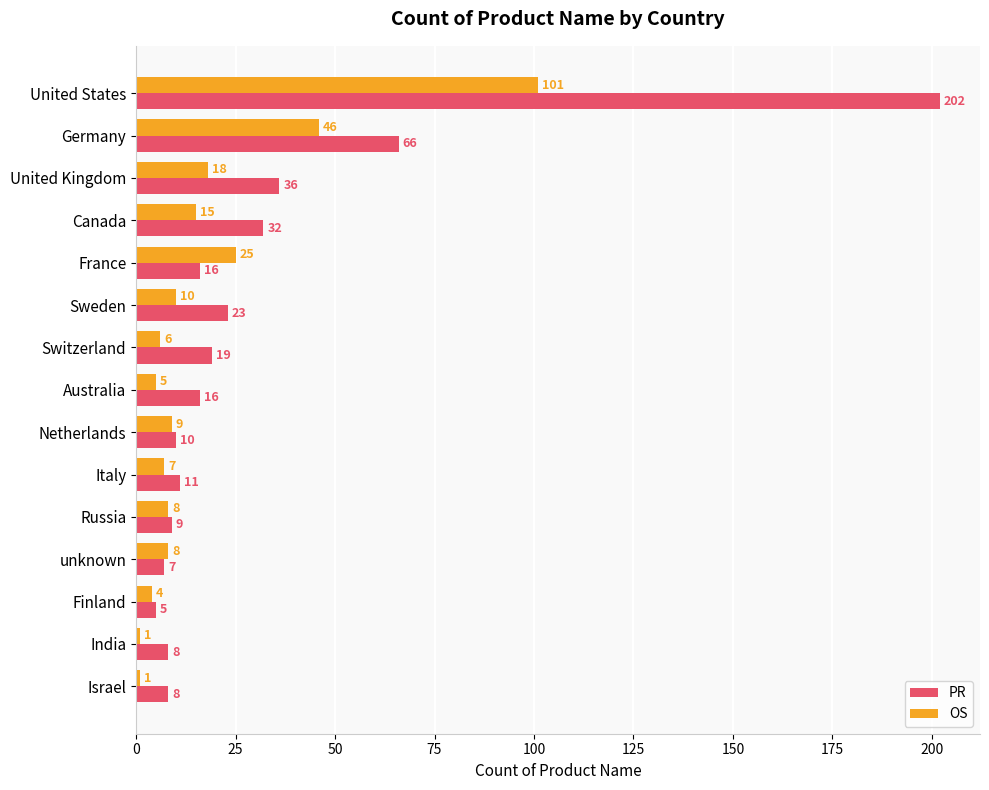

What is the sum of all PR values?

468